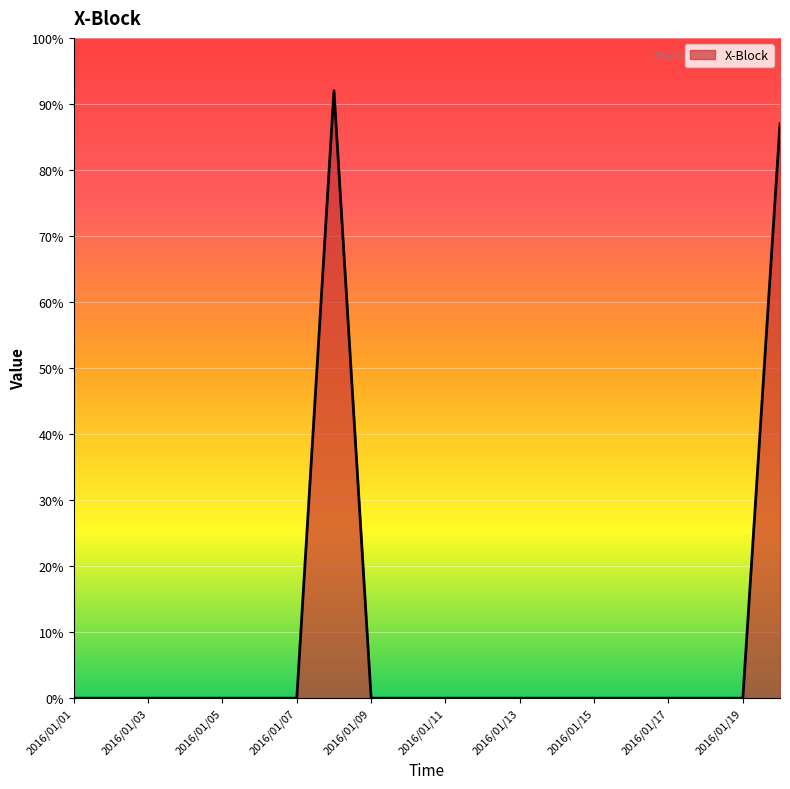

What is the difference between the maximum and minimum values?

92